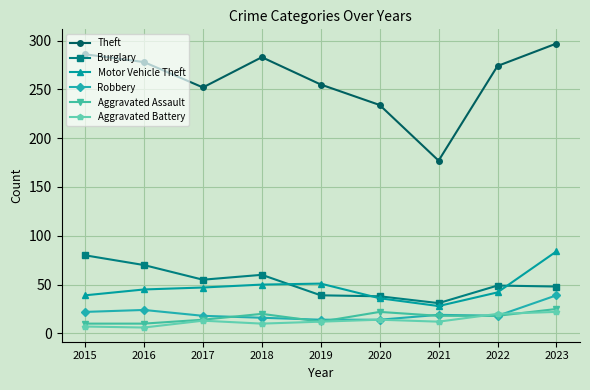

What is the difference between the maximum and second lowest values in the Aggravated Assault series?

15